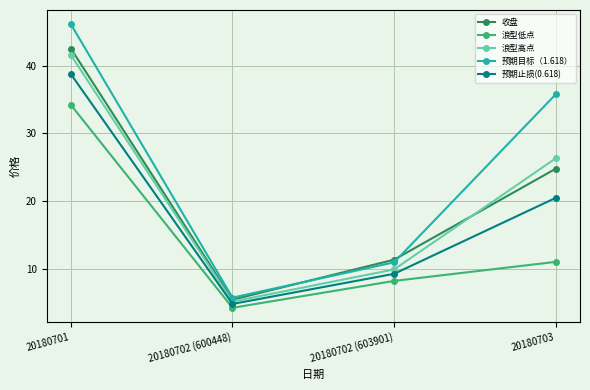

The 预期目标（1.618） series shows 5.7 at 20180702 (600448). True or false?

True